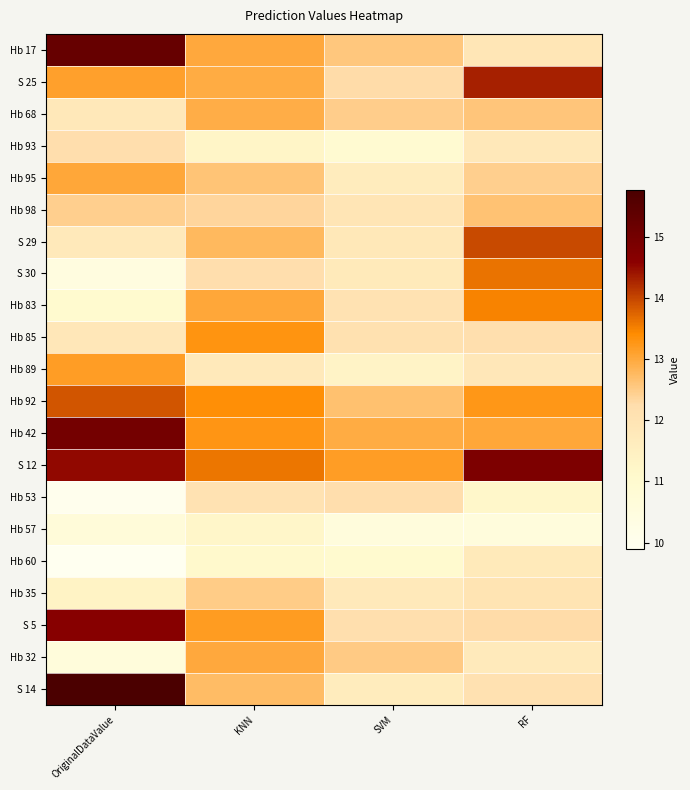

Reading left to right, extract all data points from this chart.

Hb 17: OriginalDataValue=15.2	KNN=13.0	SVM=12.6	RF=11.9
S 25: OriginalDataValue=13.1	KNN=13.0	SVM=12.3	RF=14.3
Hb 68: OriginalDataValue=11.8	KNN=12.9	SVM=12.5	RF=12.6
Hb 93: OriginalDataValue=12.2	KNN=11.3	SVM=10.9	RF=11.8
Hb 95: OriginalDataValue=13.0	KNN=12.6	SVM=11.7	RF=12.5
Hb 98: OriginalDataValue=12.5	KNN=12.4	SVM=12.0	RF=12.6
S 29: OriginalDataValue=11.8	KNN=12.8	SVM=11.8	RF=14.0
S 30: OriginalDataValue=10.5	KNN=12.2	SVM=11.7	RF=13.6
Hb 83: OriginalDataValue=11.0	KNN=13.0	SVM=12.0	RF=13.5
Hb 85: OriginalDataValue=11.8	KNN=13.3	SVM=12.1	RF=12.2
Hb 89: OriginalDataValue=13.2	KNN=11.8	SVM=11.3	RF=11.8
Hb 92: OriginalDataValue=13.9	KNN=13.4	SVM=12.7	RF=13.3
Hb 42: OriginalDataValue=15.0	KNN=13.3	SVM=13.0	RF=13.0
S 12: OriginalDataValue=14.5	KNN=13.6	SVM=13.2	RF=14.8
Hb 53: OriginalDataValue=10.0	KNN=12.1	SVM=12.2	RF=11.2
Hb 57: OriginalDataValue=10.7	KNN=11.2	SVM=10.6	RF=10.6
Hb 60: OriginalDataValue=9.9	KNN=11.1	SVM=11.0	RF=11.7
Hb 35: OriginalDataValue=11.4	KNN=12.5	SVM=11.8	RF=12.0
S 5: OriginalDataValue=14.7	KNN=13.2	SVM=12.2	RF=12.3
Hb 32: OriginalDataValue=10.6	KNN=13.0	SVM=12.5	RF=11.7
S 14: OriginalDataValue=15.8	KNN=12.7	SVM=11.6	RF=12.1